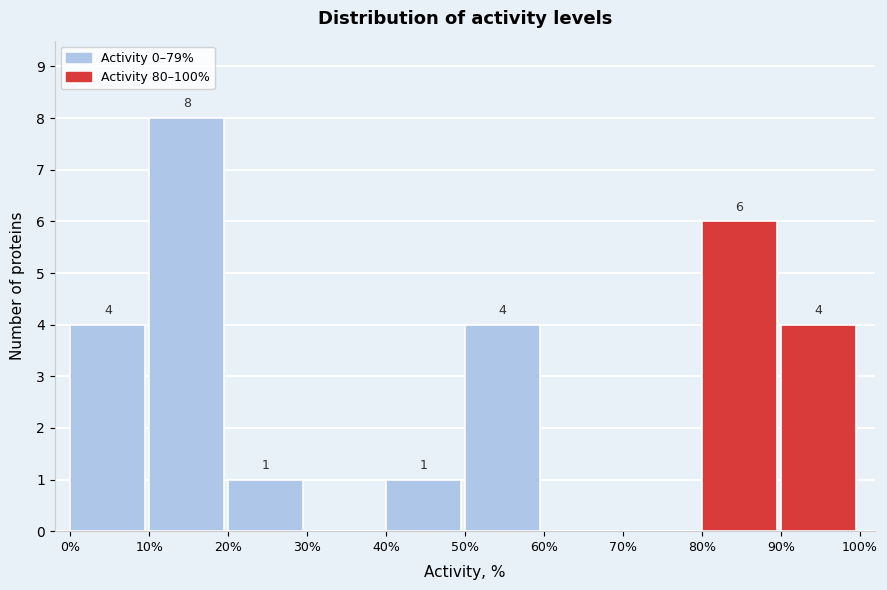

Over which range of the x-axis is the bar tallest?

10% to 20%